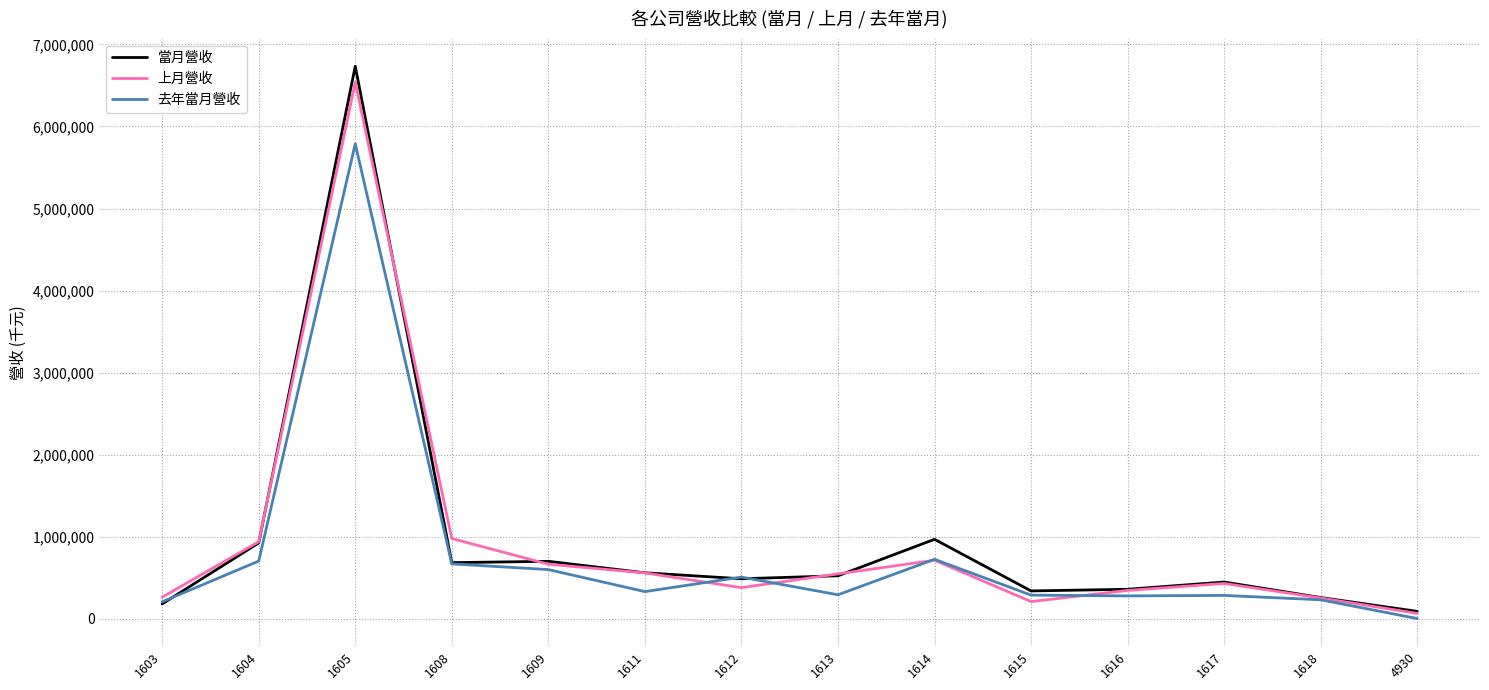

Where do 當月營收 and 去年當月營收 first cross each other?

1603 and 1604